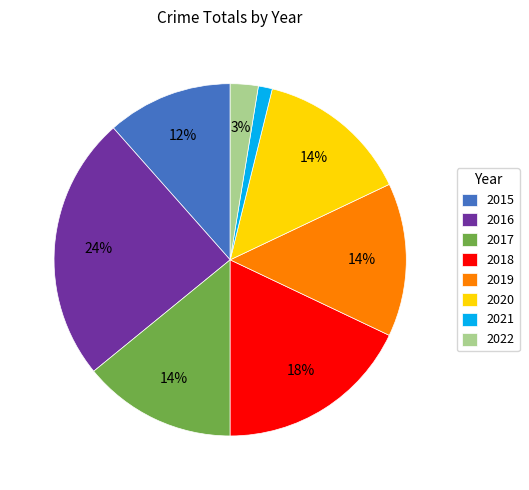

To the nearest percent, what is the combined percentage of 2015 and 2019?

26%